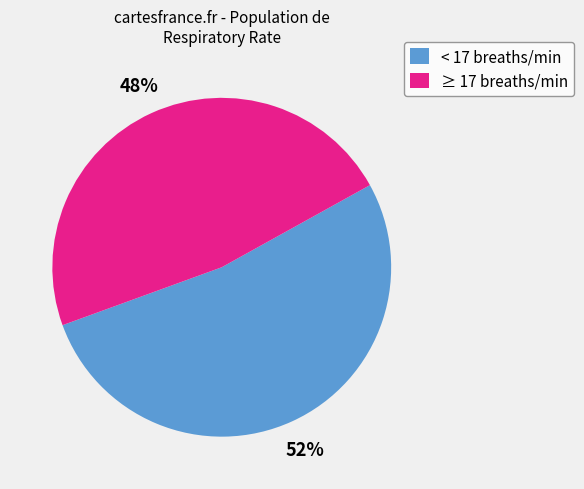

What is the largest slice in the pie chart?

< 17 breaths/min